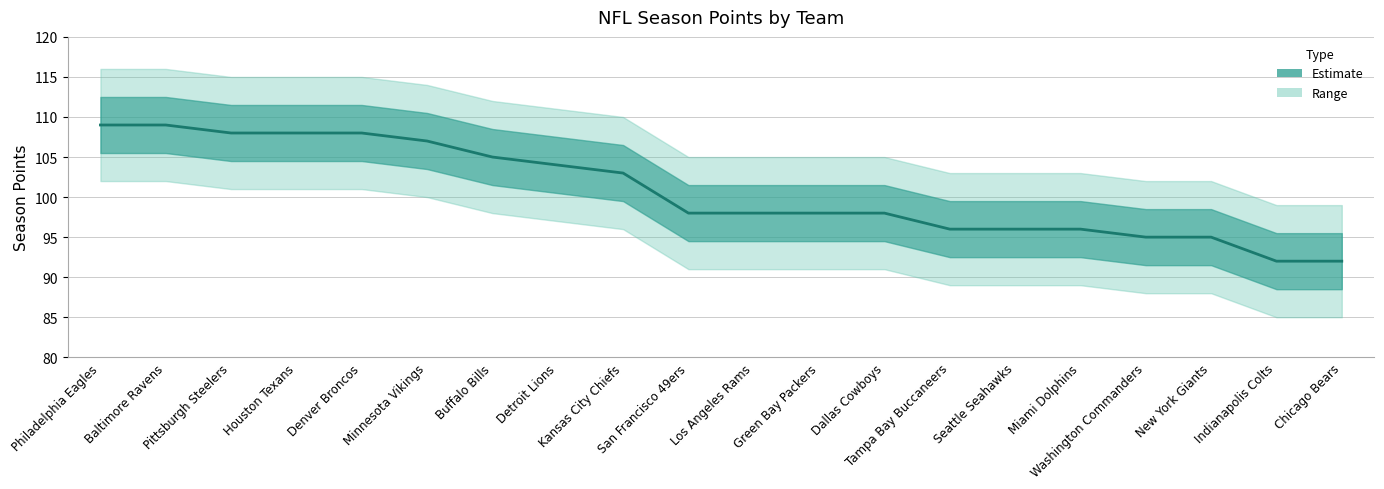

List the labels in order of value, largest first.

Philadelphia Eagles, Baltimore Ravens, Pittsburgh Steelers, Houston Texans, Denver Broncos, Minnesota Vikings, Buffalo Bills, Detroit Lions, Kansas City Chiefs, San Francisco 49ers, Los Angeles Rams, Green Bay Packers, Dallas Cowboys, Tampa Bay Buccaneers, Seattle Seahawks, Miami Dolphins, Washington Commanders, New York Giants, Indianapolis Colts, Chicago Bears